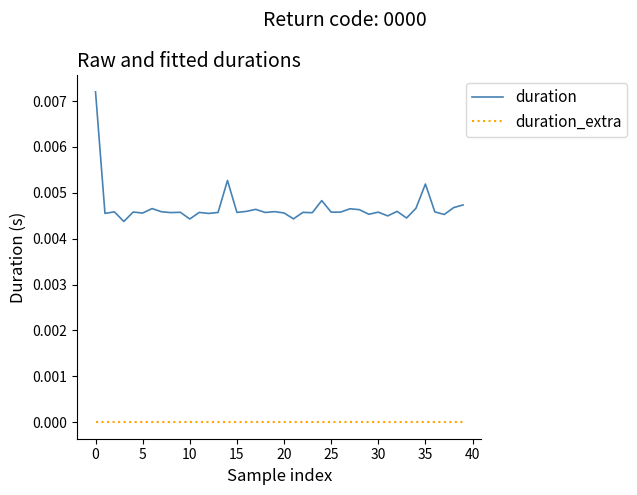

True or false: duration has more than 1 interior local peaks.

True